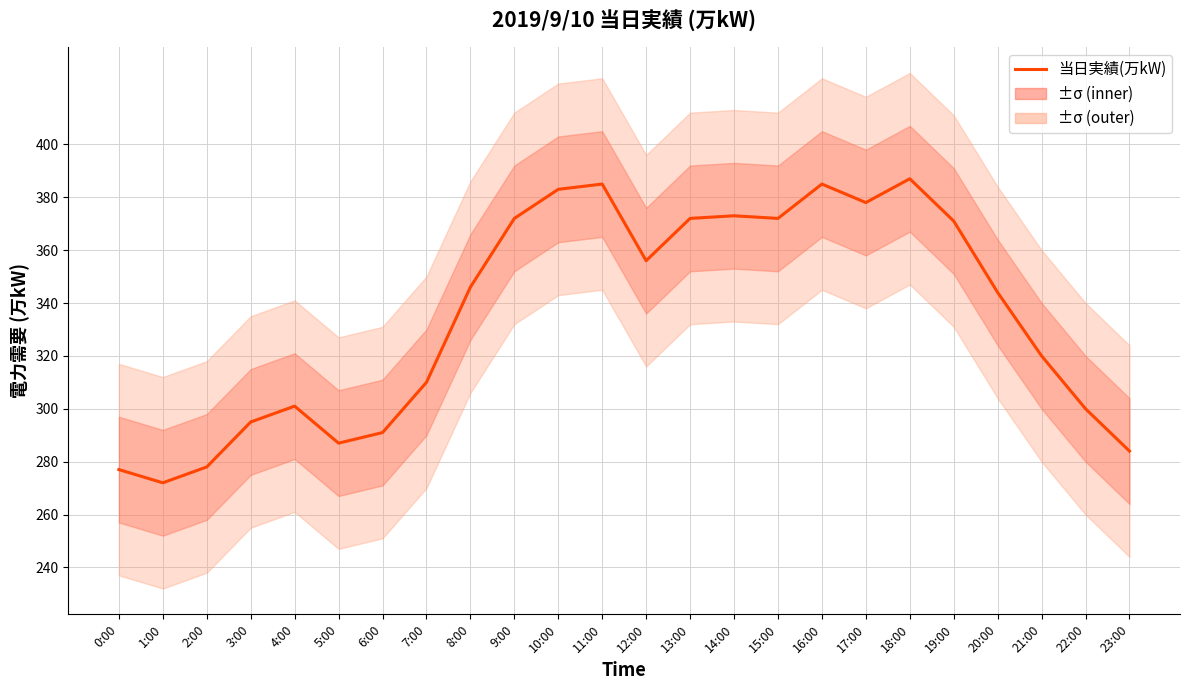

What is the average value?

335